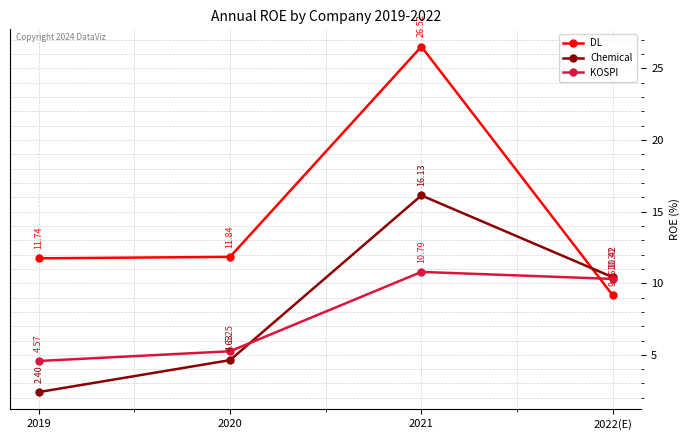

Where do DL and KOSPI first cross each other?

2021 and 2022(E)